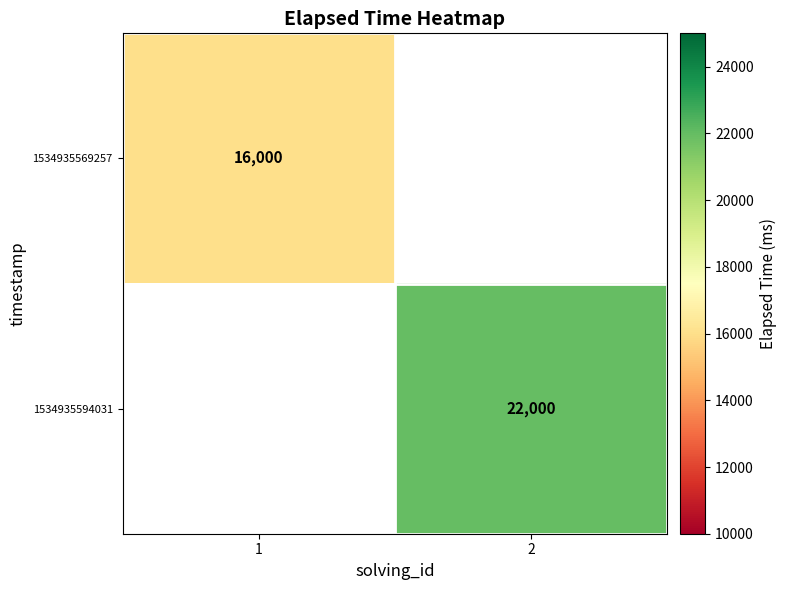

True or false: 1534935594031 has a value of 22000 at 2.

True